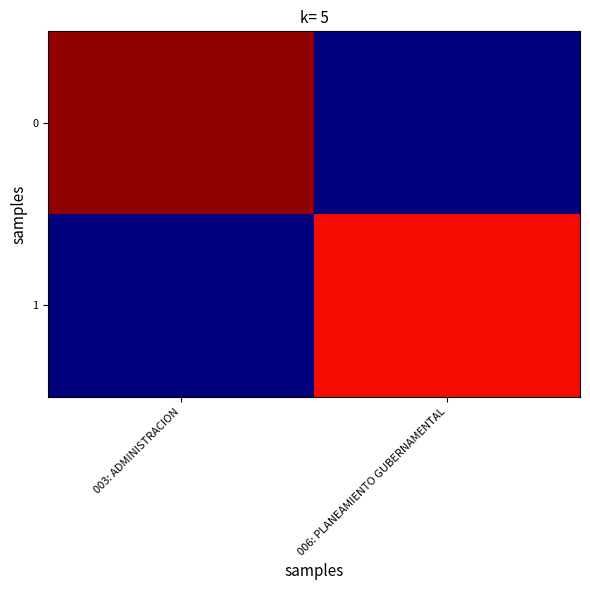

Reading left to right, list all the values displayed in this chart.

0: 003: ADMINISTRACION=98.3	006: PLANEAMIENTO GUBERNAMENTAL=0.0
1: 003: ADMINISTRACION=0.0	006: PLANEAMIENTO GUBERNAMENTAL=89.7